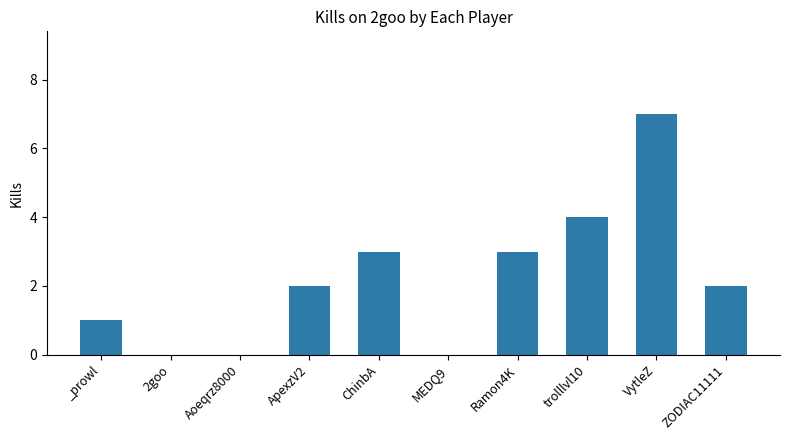

What is the change in value from MEDQ9 to VytleZ?

+7